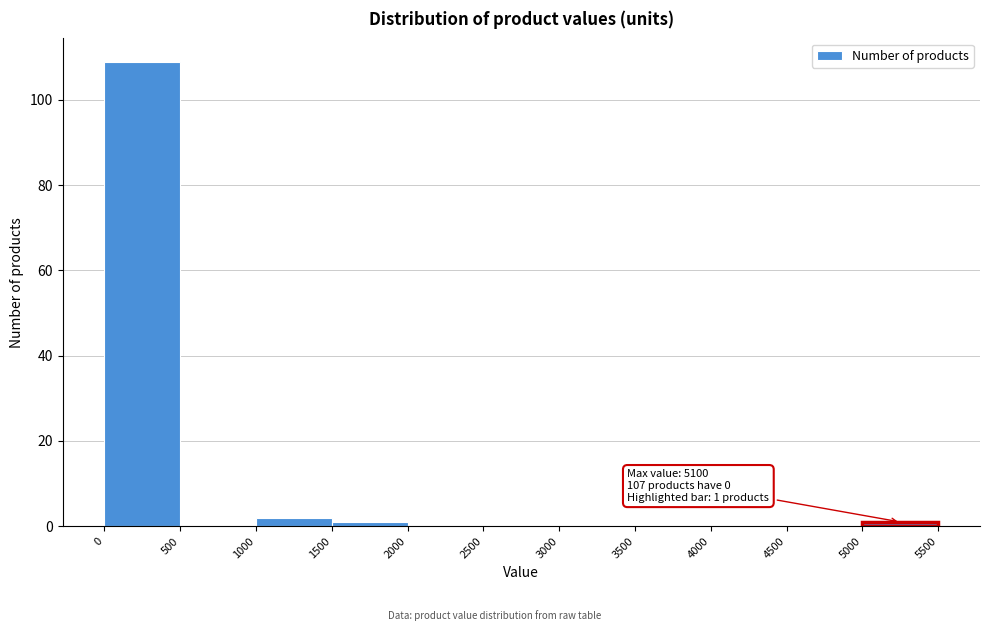

Over which range of the x-axis is the bar tallest?

0 to 500